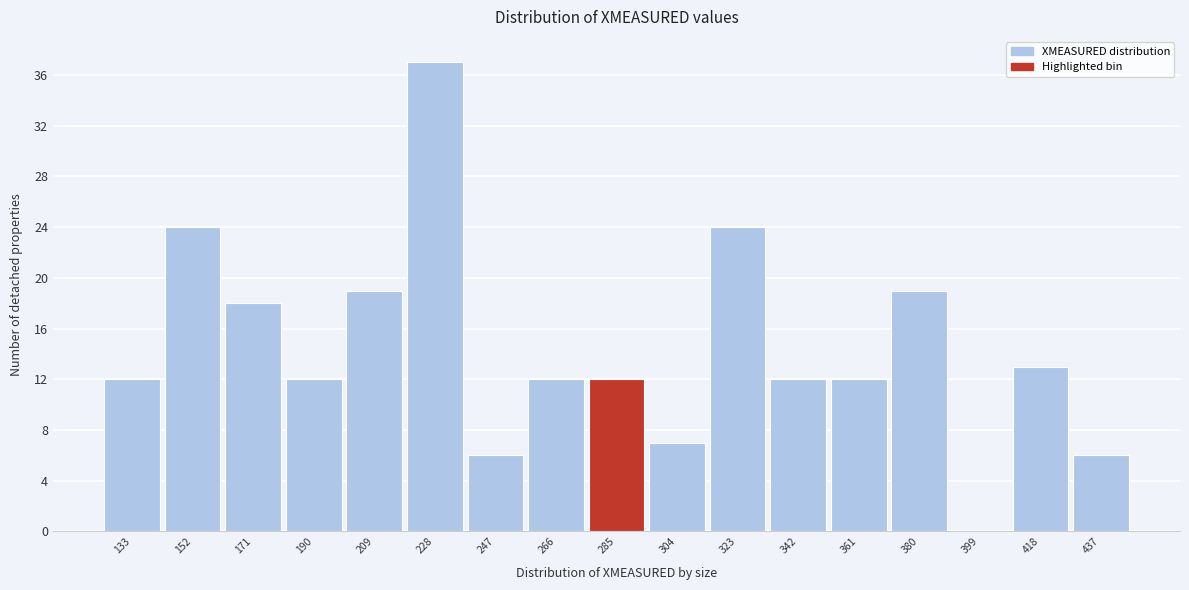

Reading left to right, what are all the values shown in this chart?

133=12	152=24	171=18	190=12	209=19	228=37	247=6	266=12	285=12	304=7	323=24	342=12	361=12	380=19	399=0	418=13	437=6